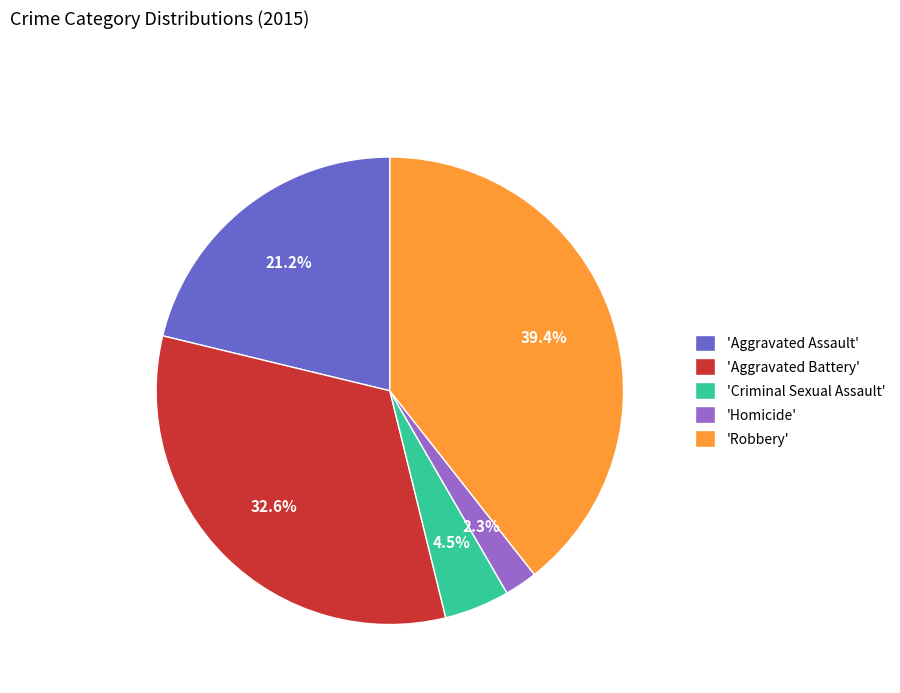

Does 'Aggravated Assault' account for over 50% of the chart?

No